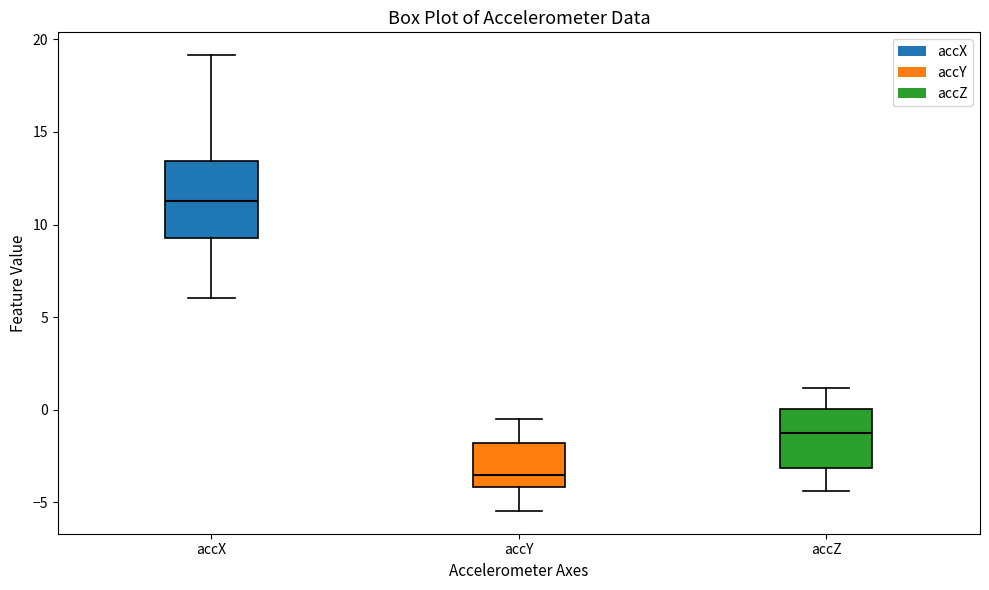

Reading left to right, transcribe this box plot: for each box, give where its median line is, the range the box spans, and where its two whiskers end, as read against the y-axis. The values are not printed on the chart, so give them approximately, as read against the axis.

accX: median 11.5, box 9.5 to 13.5, whiskers 6.0 to 19.0
accY: median -3.5, box -4.0 to -2.0, whiskers -5.5 to -0.5
accZ: median -1.5, box -3.0 to 0.0, whiskers -4.5 to 1.0